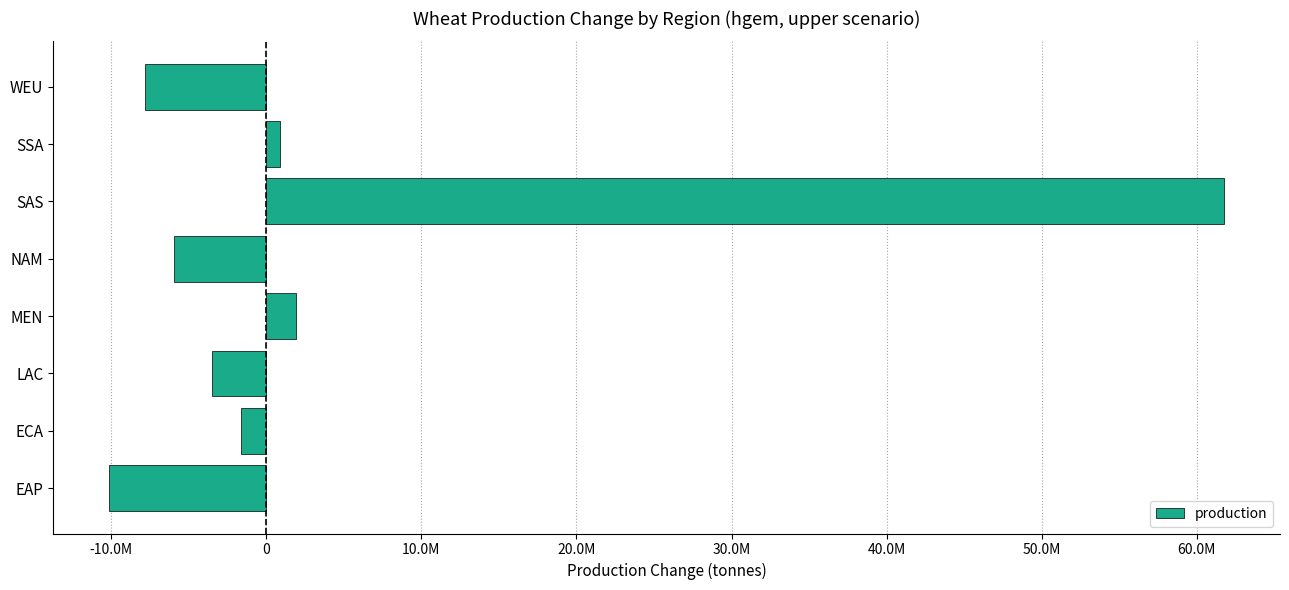

What is the greatest value displayed?

61763998